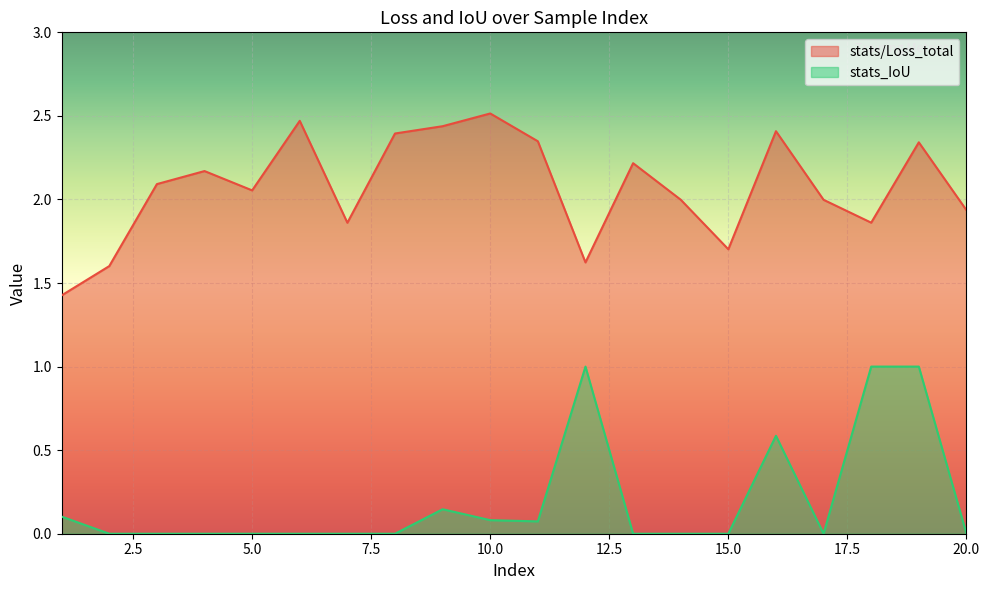

Where is the first local minimum for stats/Loss_total?

5.0